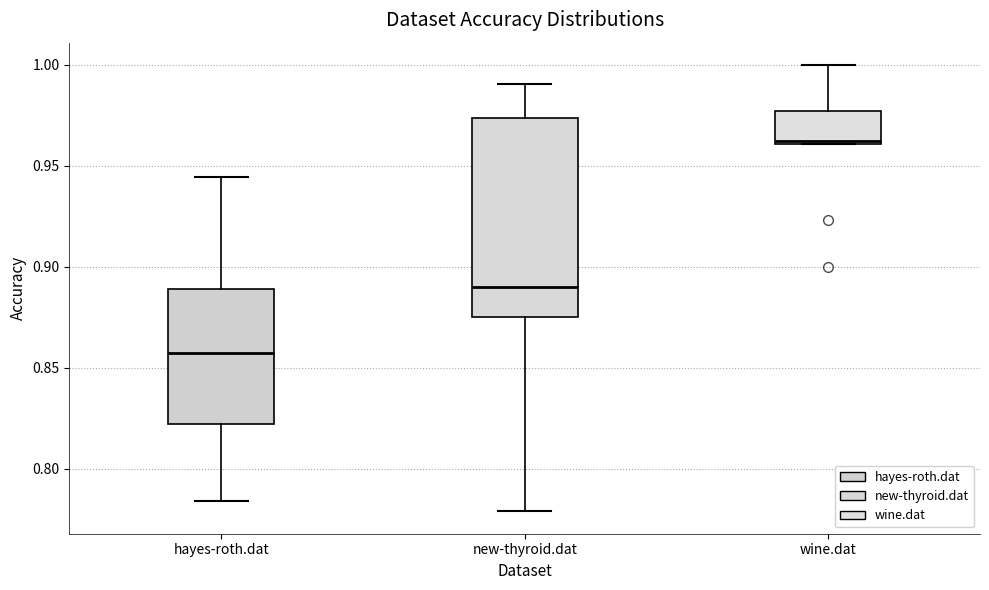

Reading left to right, transcribe this box plot: for each box, give where its median line is, the range the box spans, and where its two whiskers end, as read against the y-axis. The values are not printed on the chart, so give them approximately, as read against the axis.

hayes-roth.dat: median 0.855, box 0.820 to 0.890, whiskers 0.785 to 0.945
new-thyroid.dat: median 0.890, box 0.875 to 0.975, whiskers 0.780 to 0.990
wine.dat: median 0.960, box 0.960 to 0.975, whiskers 0.960 to 1.000